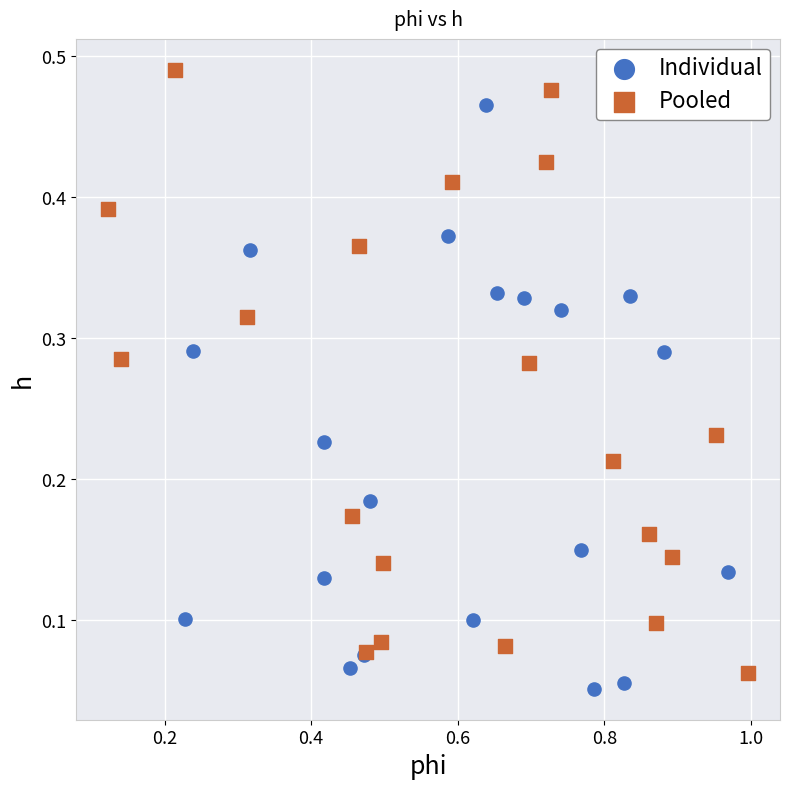

Which series has the largest Y range (max minus min)?

Pooled